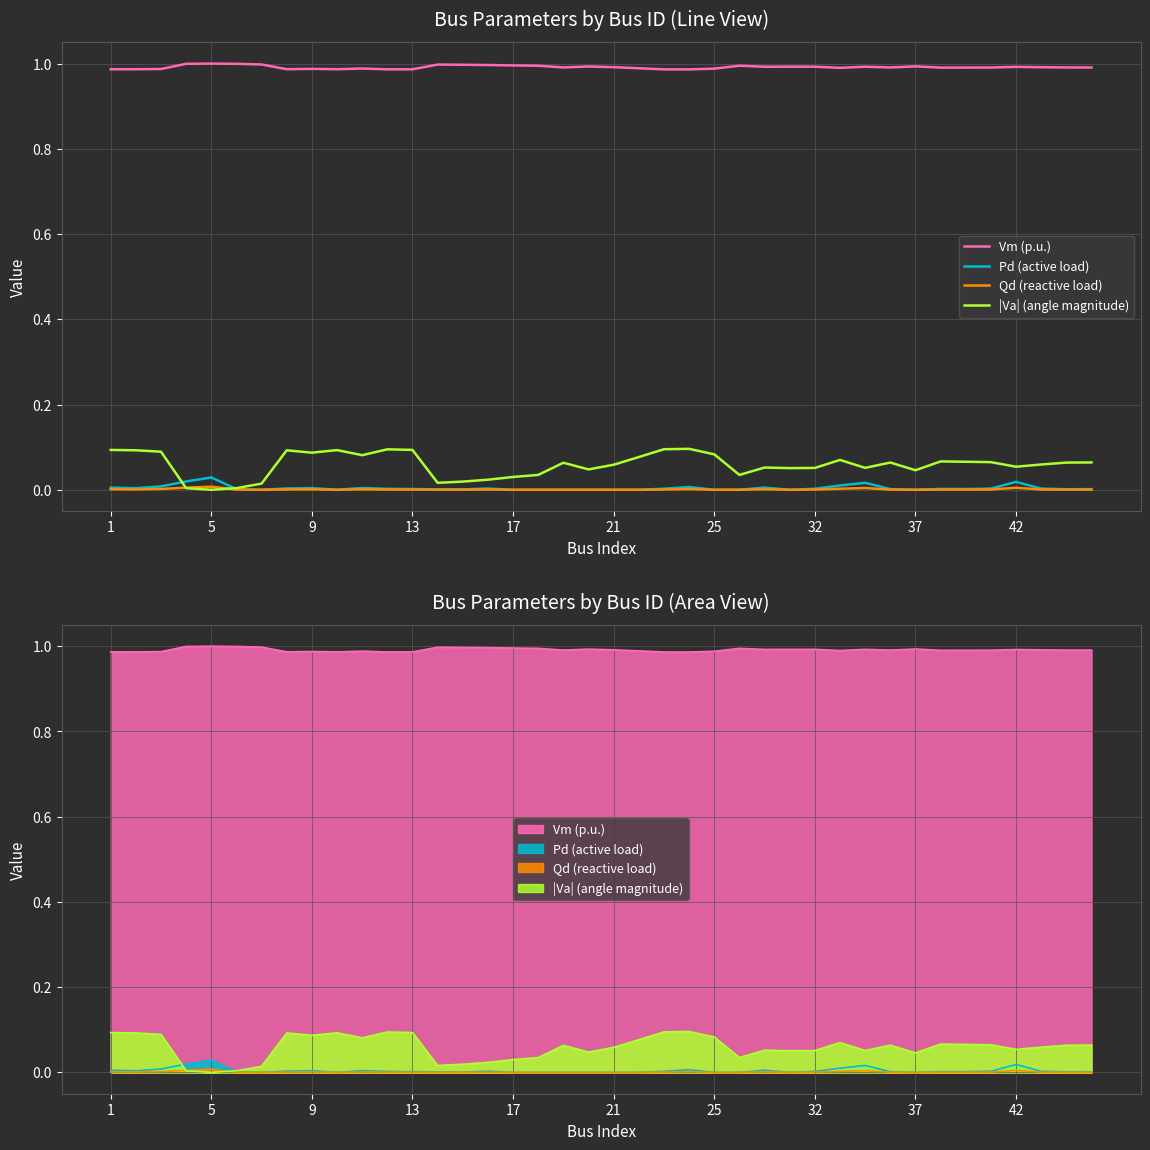

At how many categories does at least one series exceed 0?

40